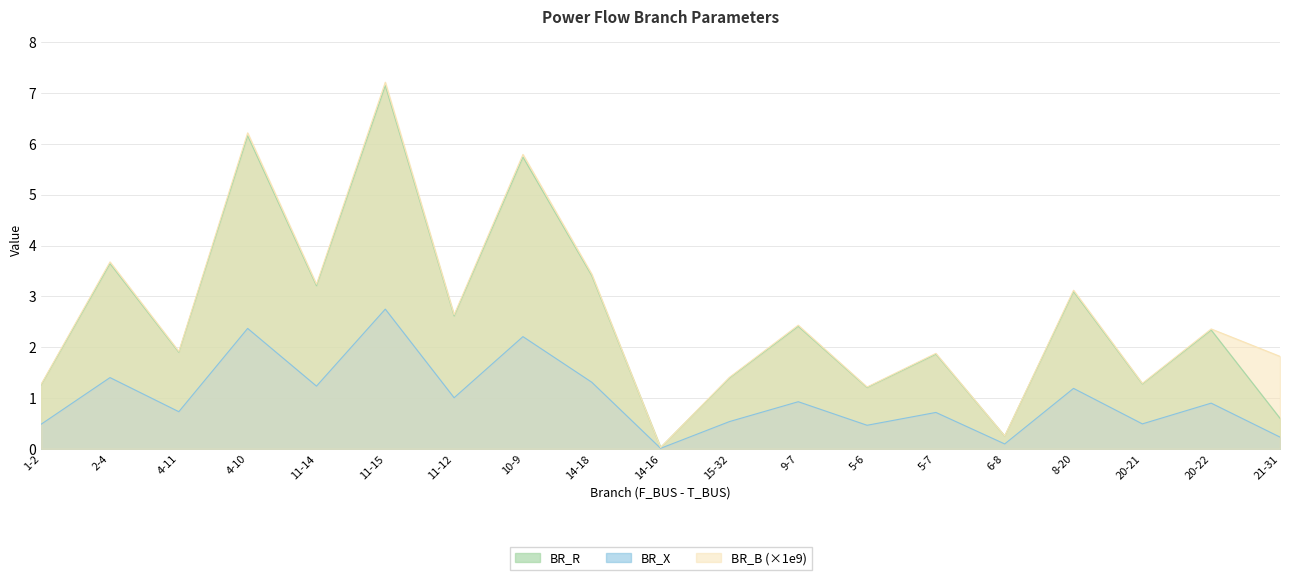

Between 4-10 and 11-12, which is larger?

4-10